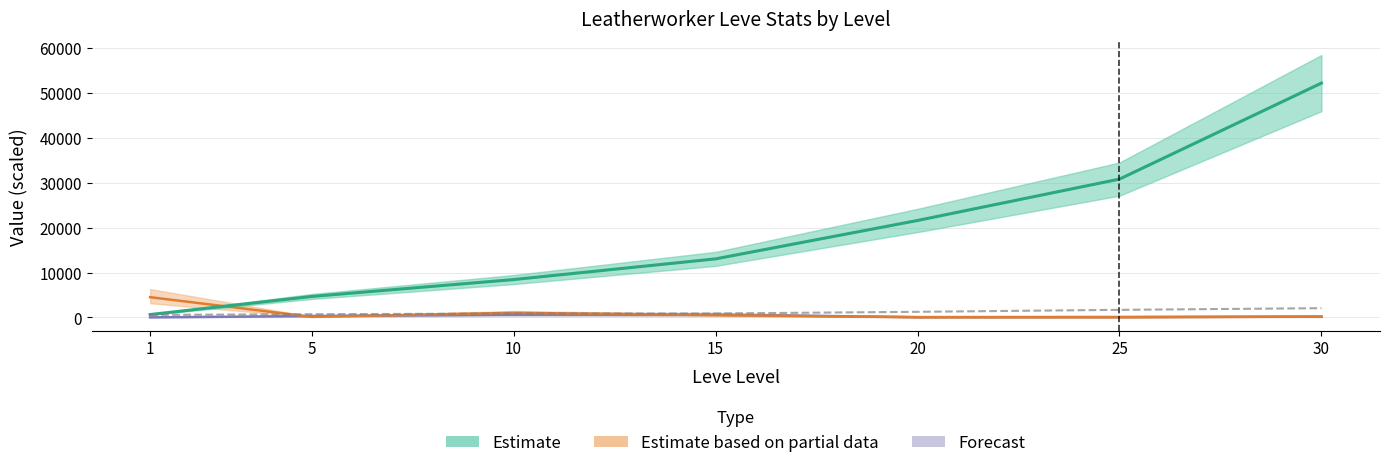

At which category does LevePriceHQ reach its first local peak?

15